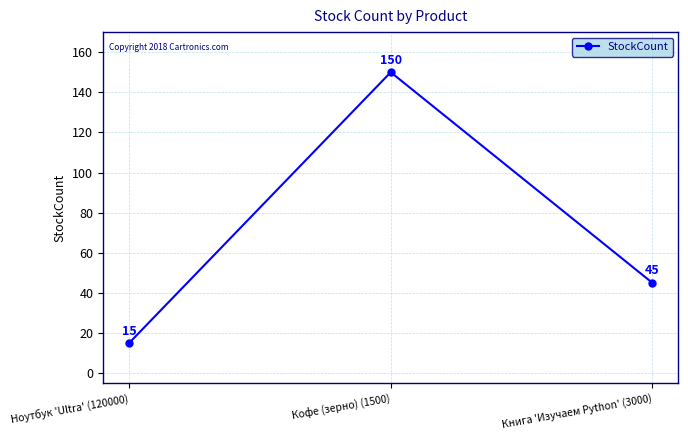

What position from the right is Ноутбук 'Ultra' (120000)?

3